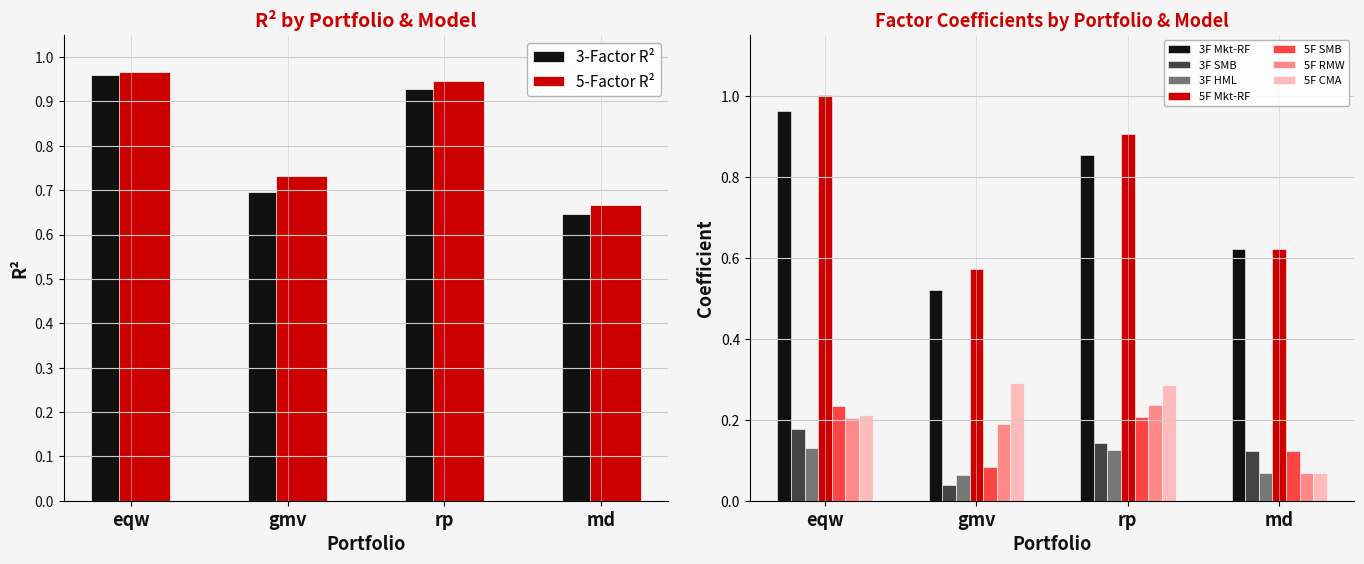

How many distinct data groups are displayed?

2